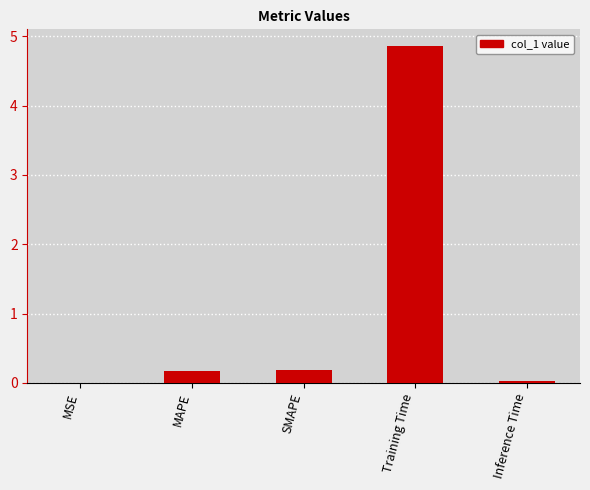

What is the greatest value displayed?

4.9